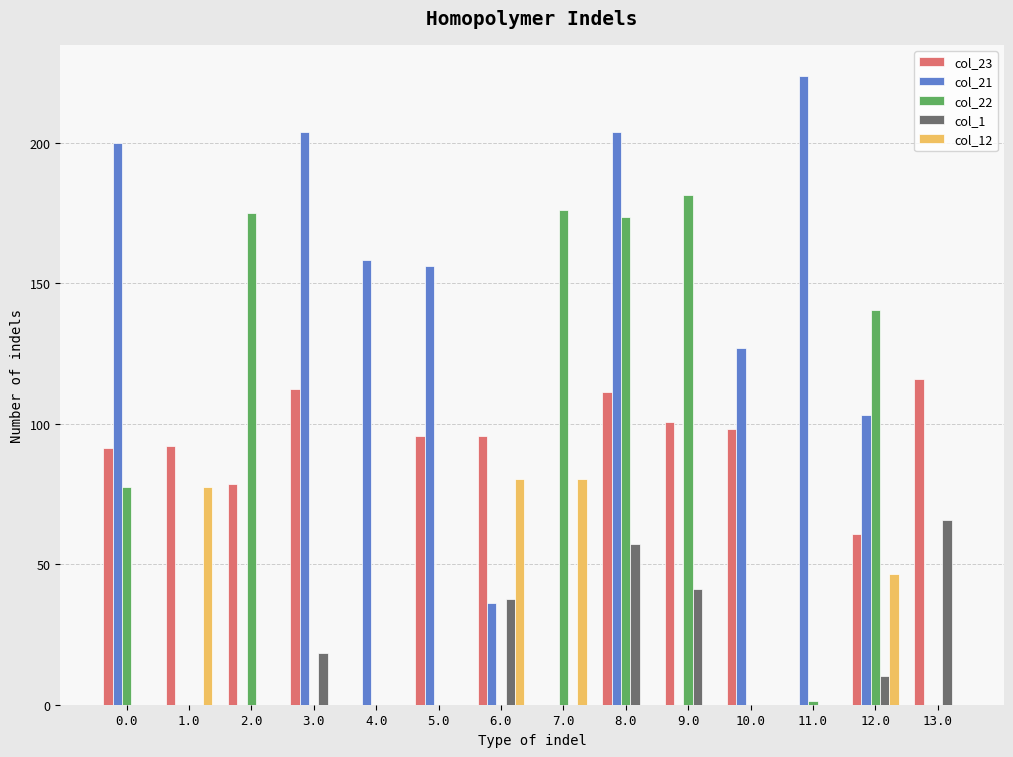

Between 1.0 and 7.0, which series saw the biggest shift?

col_22